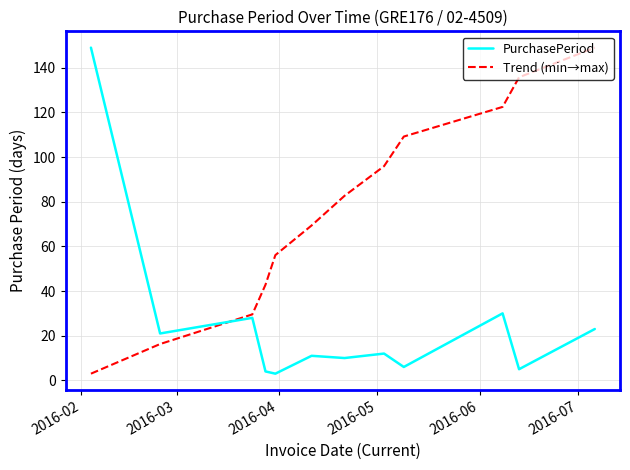

How many values in the PurchasePeriod series are below 12?

6